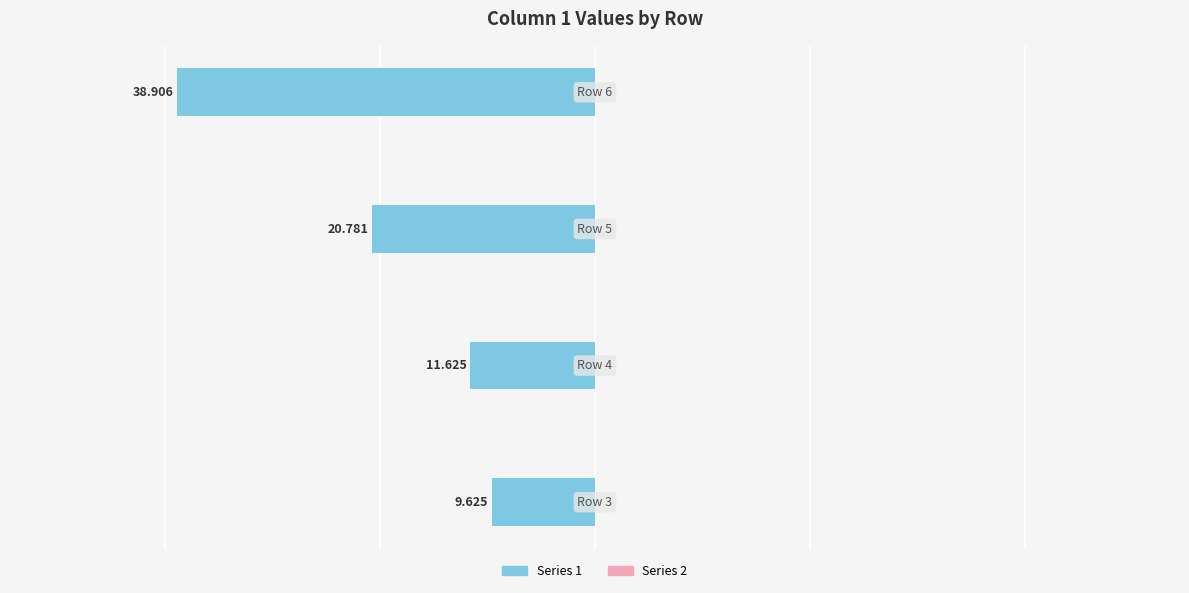

How many bars are there in total?

4